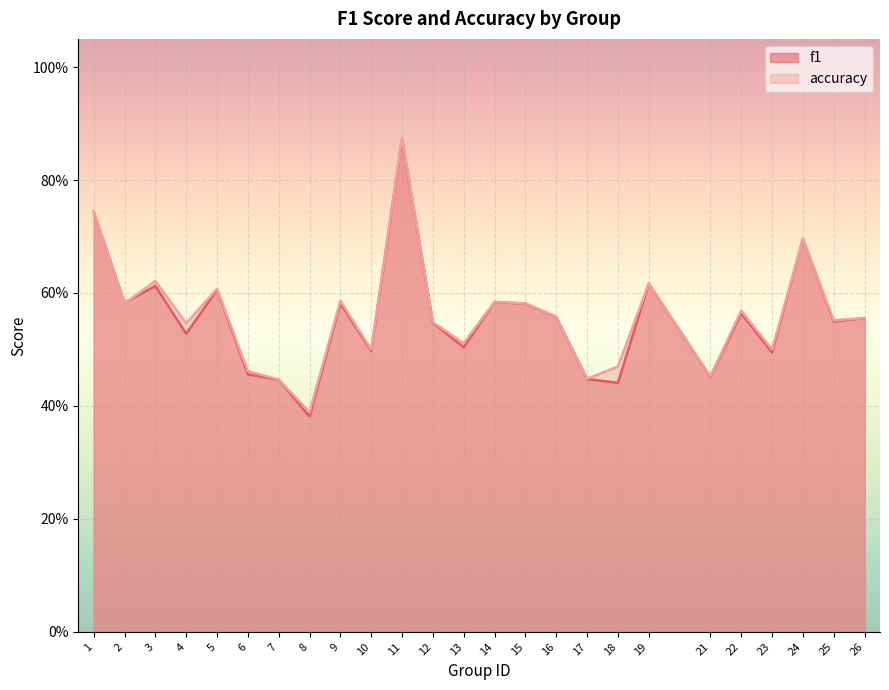

What are all the series names shown in the legend?

f1, accuracy